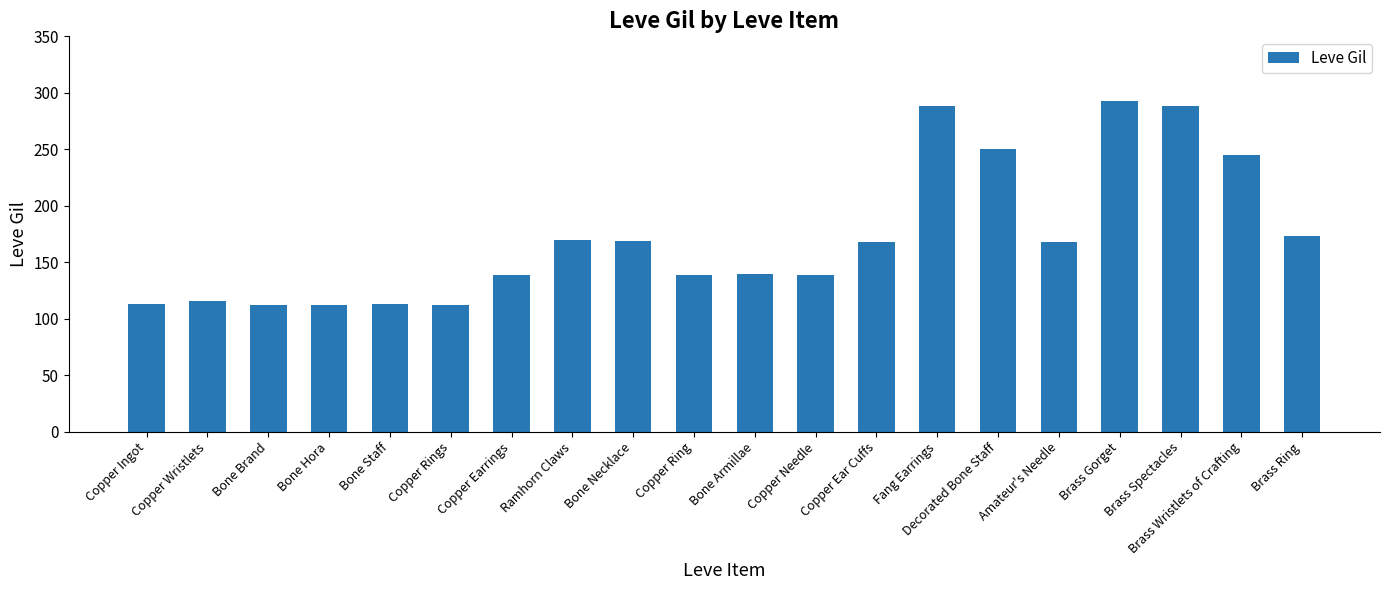

What is the label of the 1st bar from the right?

Brass Ring